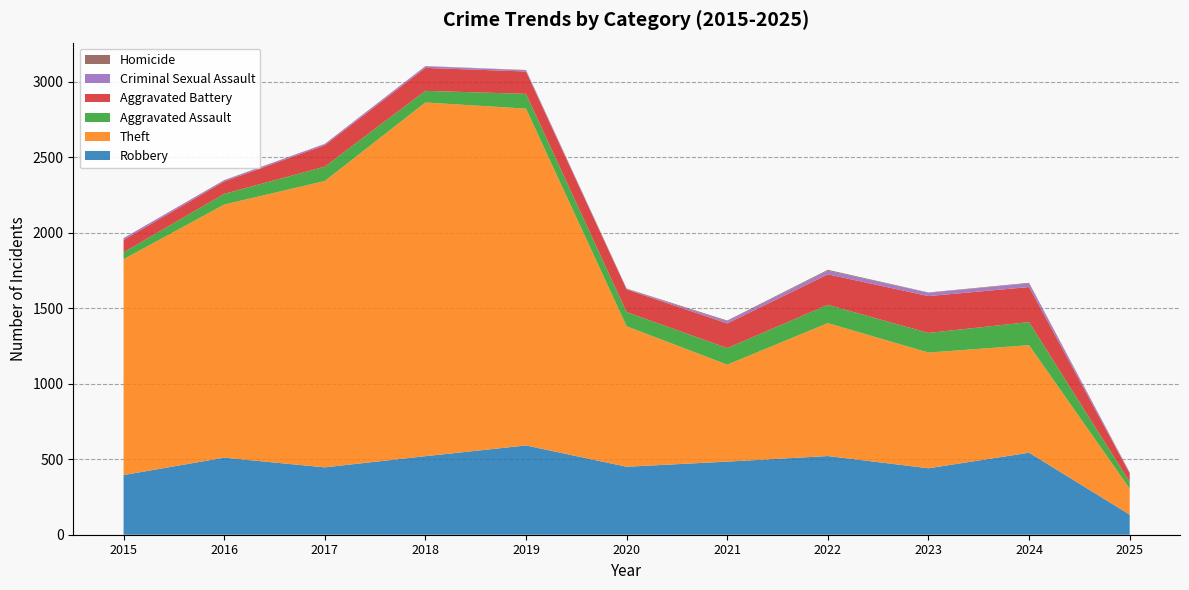

Reading left to right, transcribe all the data shown in this chart.

Robbery: 395	510	446	520	591	450	484	521	440	543	133
Theft: 1429	1676	1896	2342	2230	930	642	880	766	712	172
Aggravated Assault: 46	71	95	77	98	94	110	121	130	153	45
Aggravated Battery: 82	82	142	152	148	150	163	202	244	232	56
Criminal Sexual Assault: 12	8	8	11	8	3	14	24	22	24	6
Homicide: 0	1	1	1	2	3	5	6	2	4	1